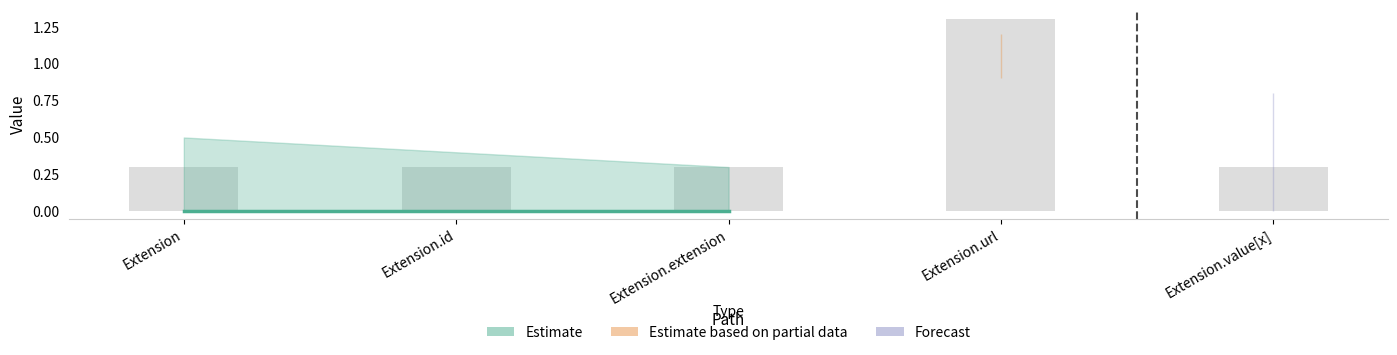

The chart shows a value of 0.3 at Extension. True or false?

True